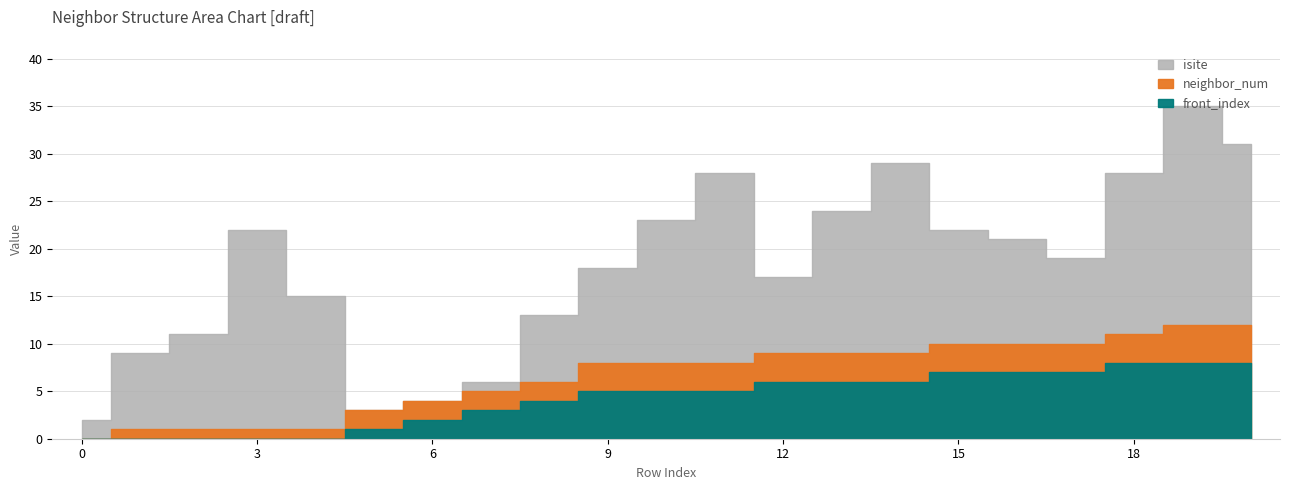

How many positive values does the isite series have?

19